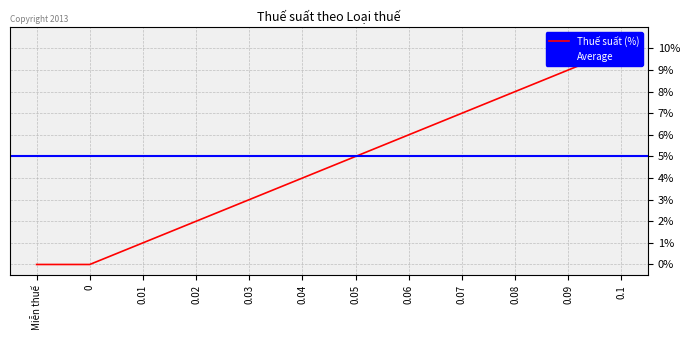

At which category does the chart reach its peak across all series?

0.1